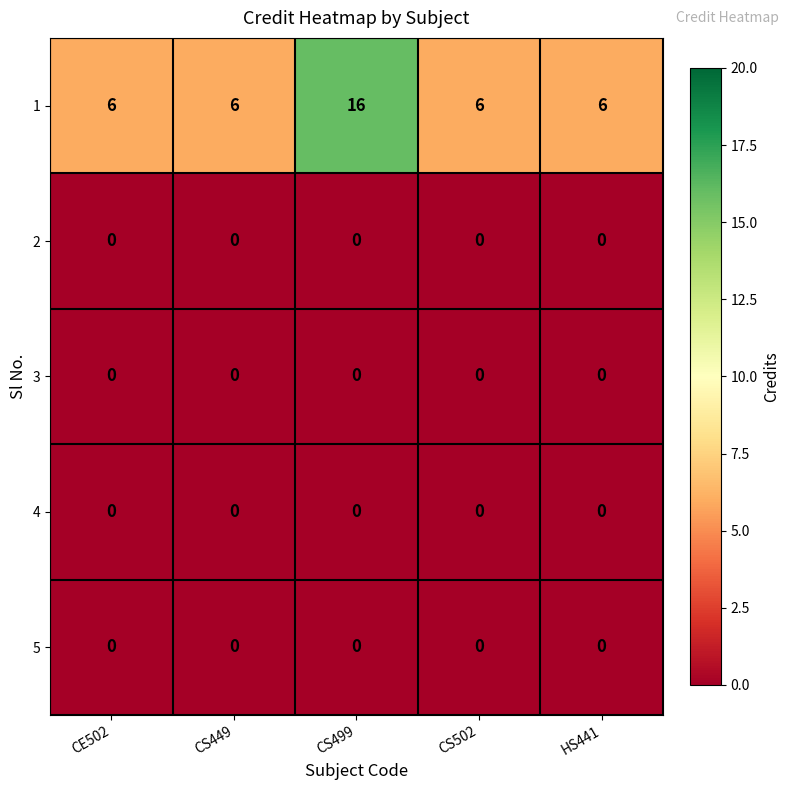

At how many categories does at least one series exceed 14?

1